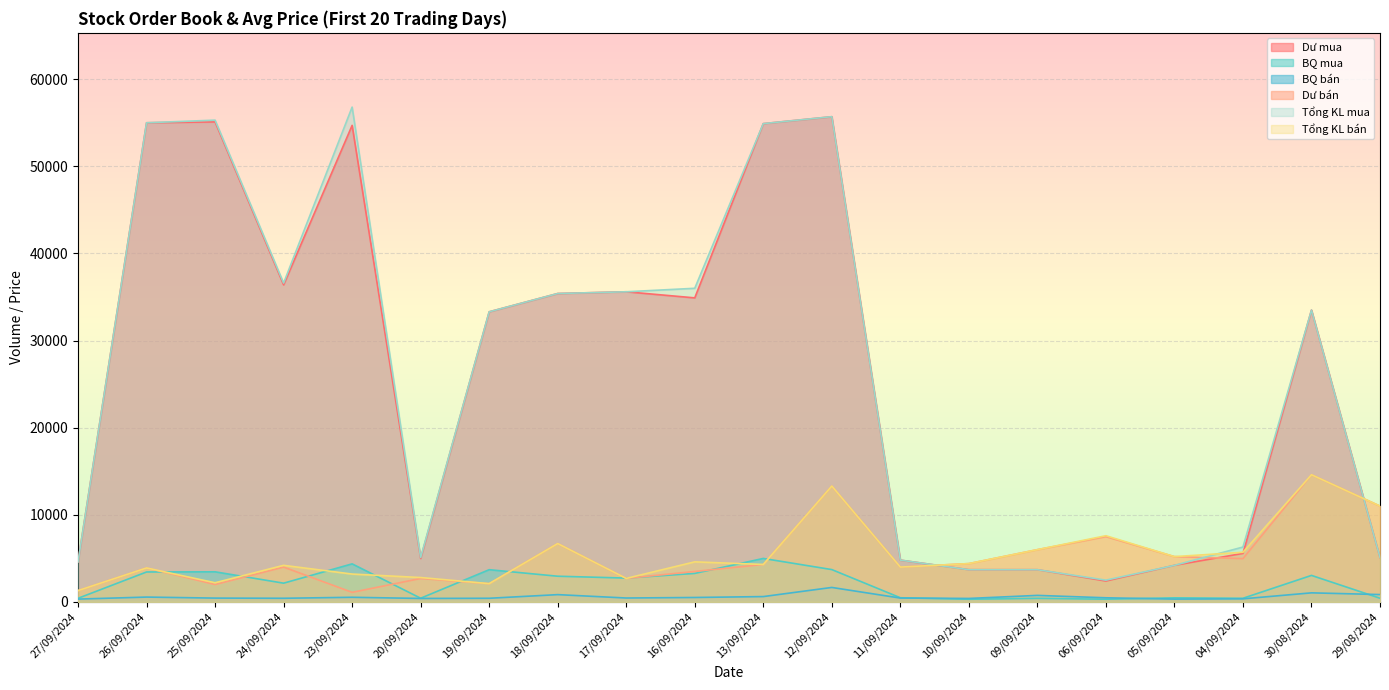

Between 18/09/2024 and 12/09/2024, which is larger?

12/09/2024